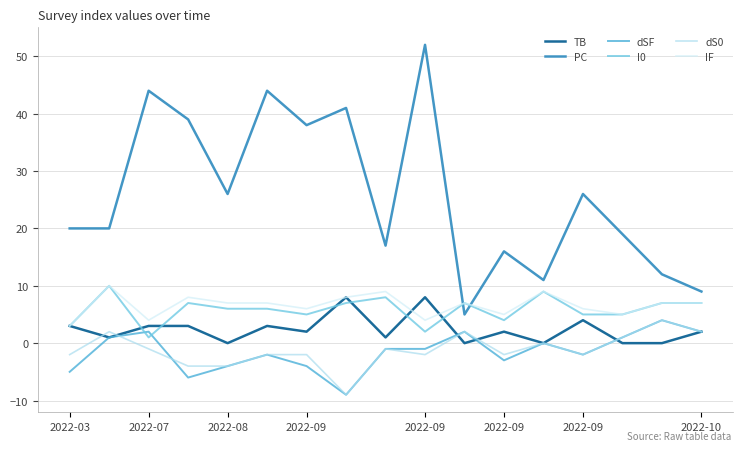

Which series has the largest range (max minus min)?

PC